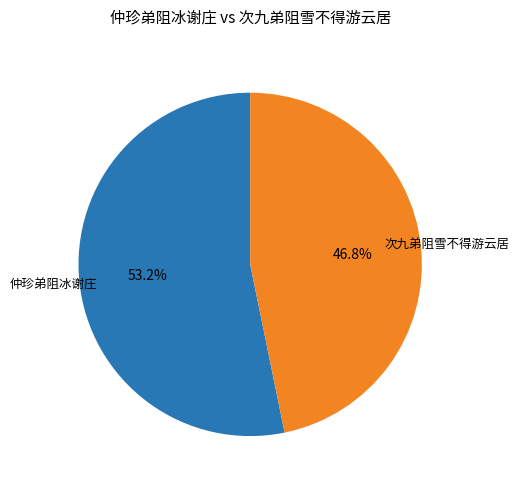

Is it true that 次九弟阻雪不得游云居 is 33% of the pie?

False